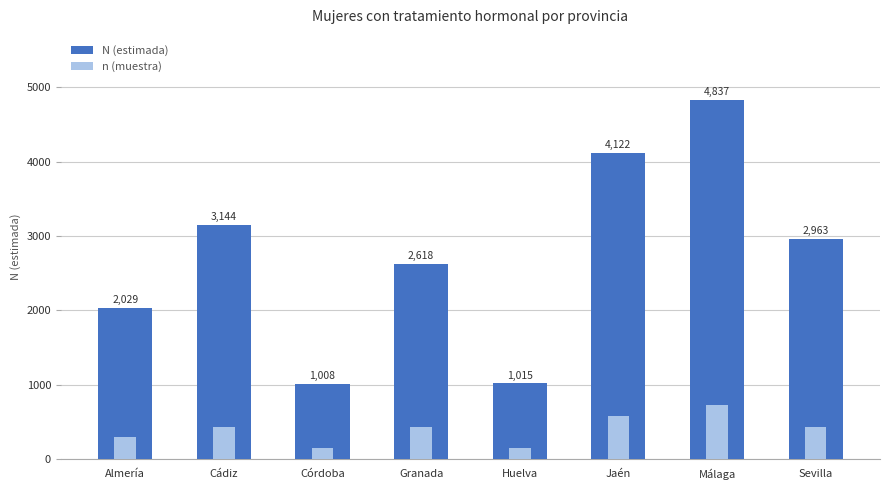

How many data points in N (estimada) are above 2963?

3